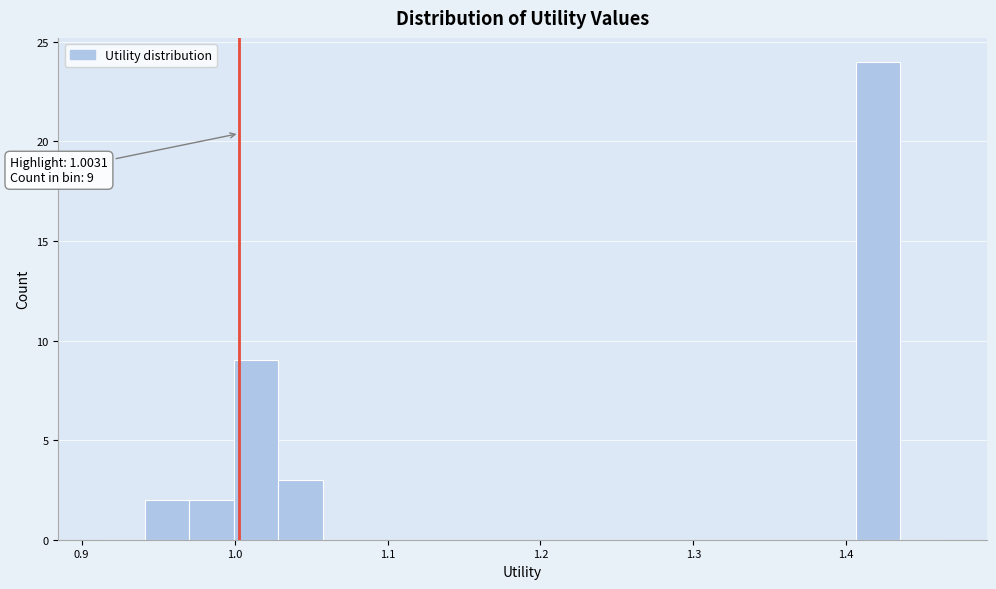

Around what value on the x-axis is the tallest bar? Give the approximate position of its centre, as read against the axis.

1.42